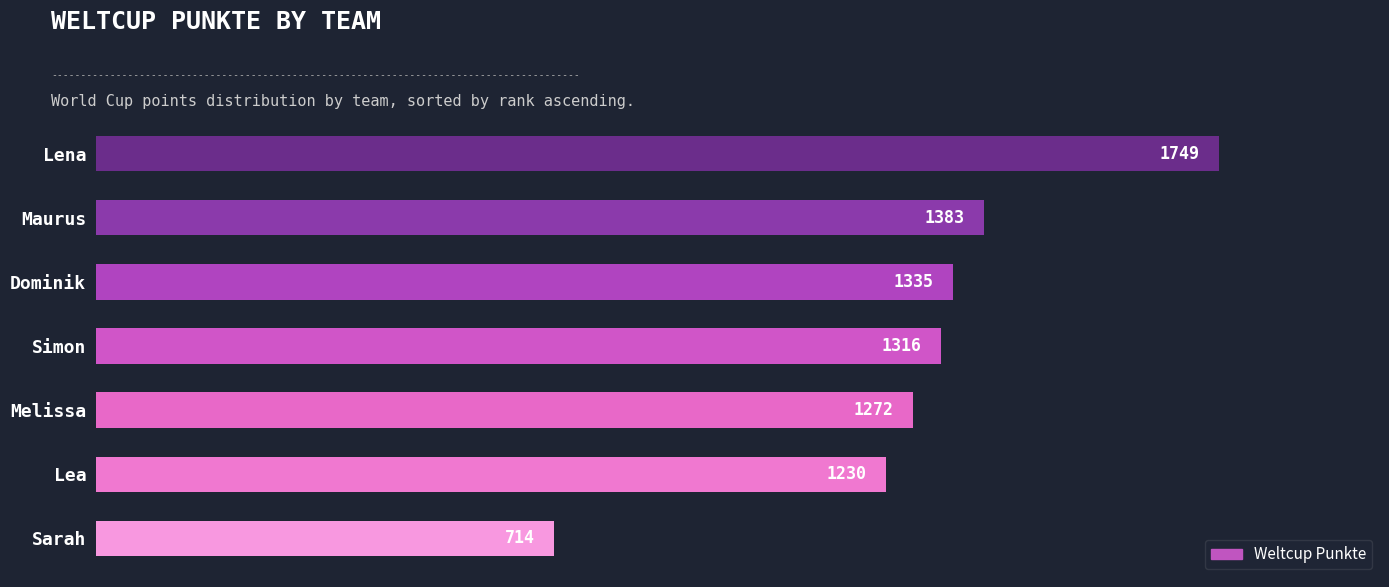

Reading top to bottom, extract all data points from this chart.

1749	1383	1335	1316	1272	1230	714